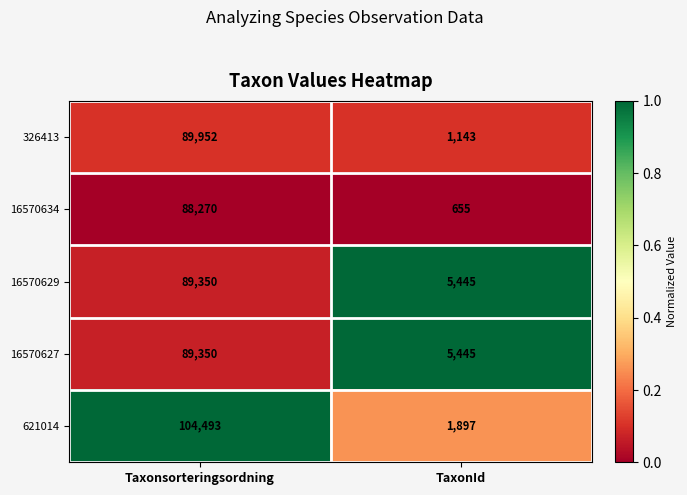

How many categories are shown in the chart?

2